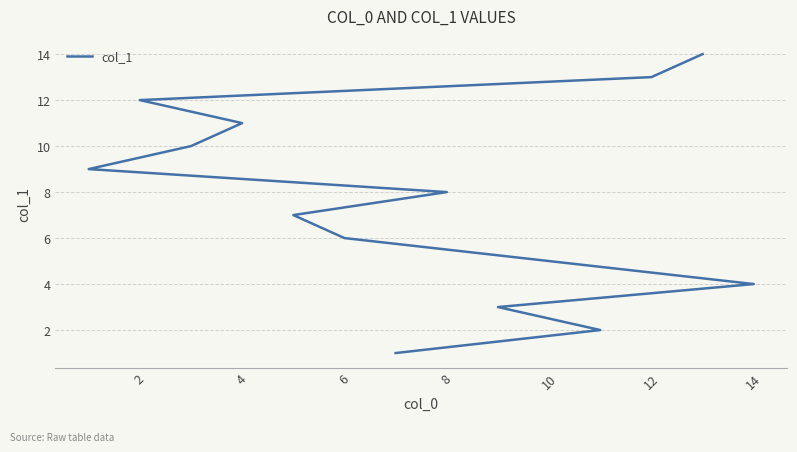

What is the change in value from 6 to 2?

+6